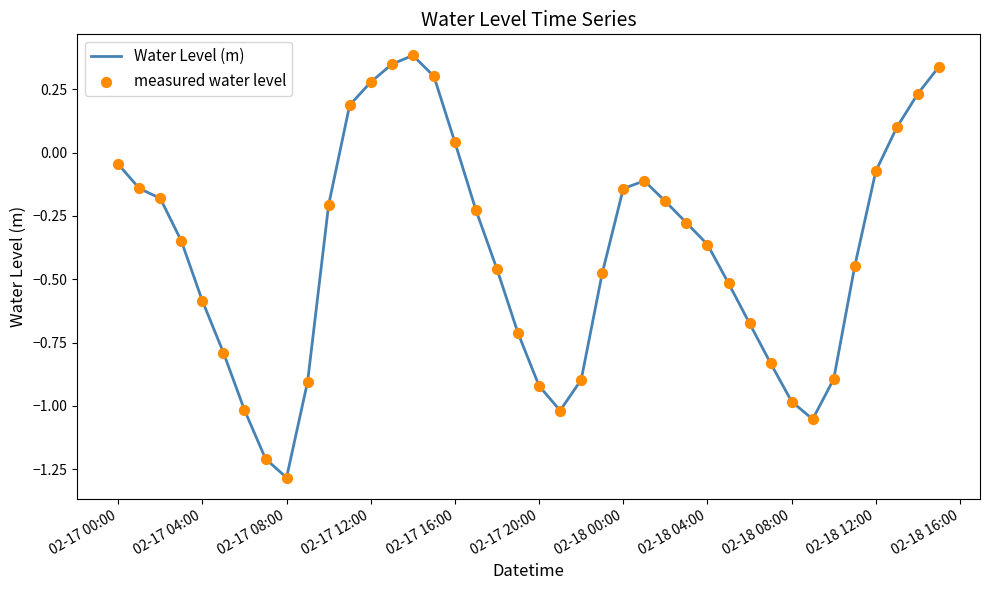

What is the maximum value shown in the chart?

0.4